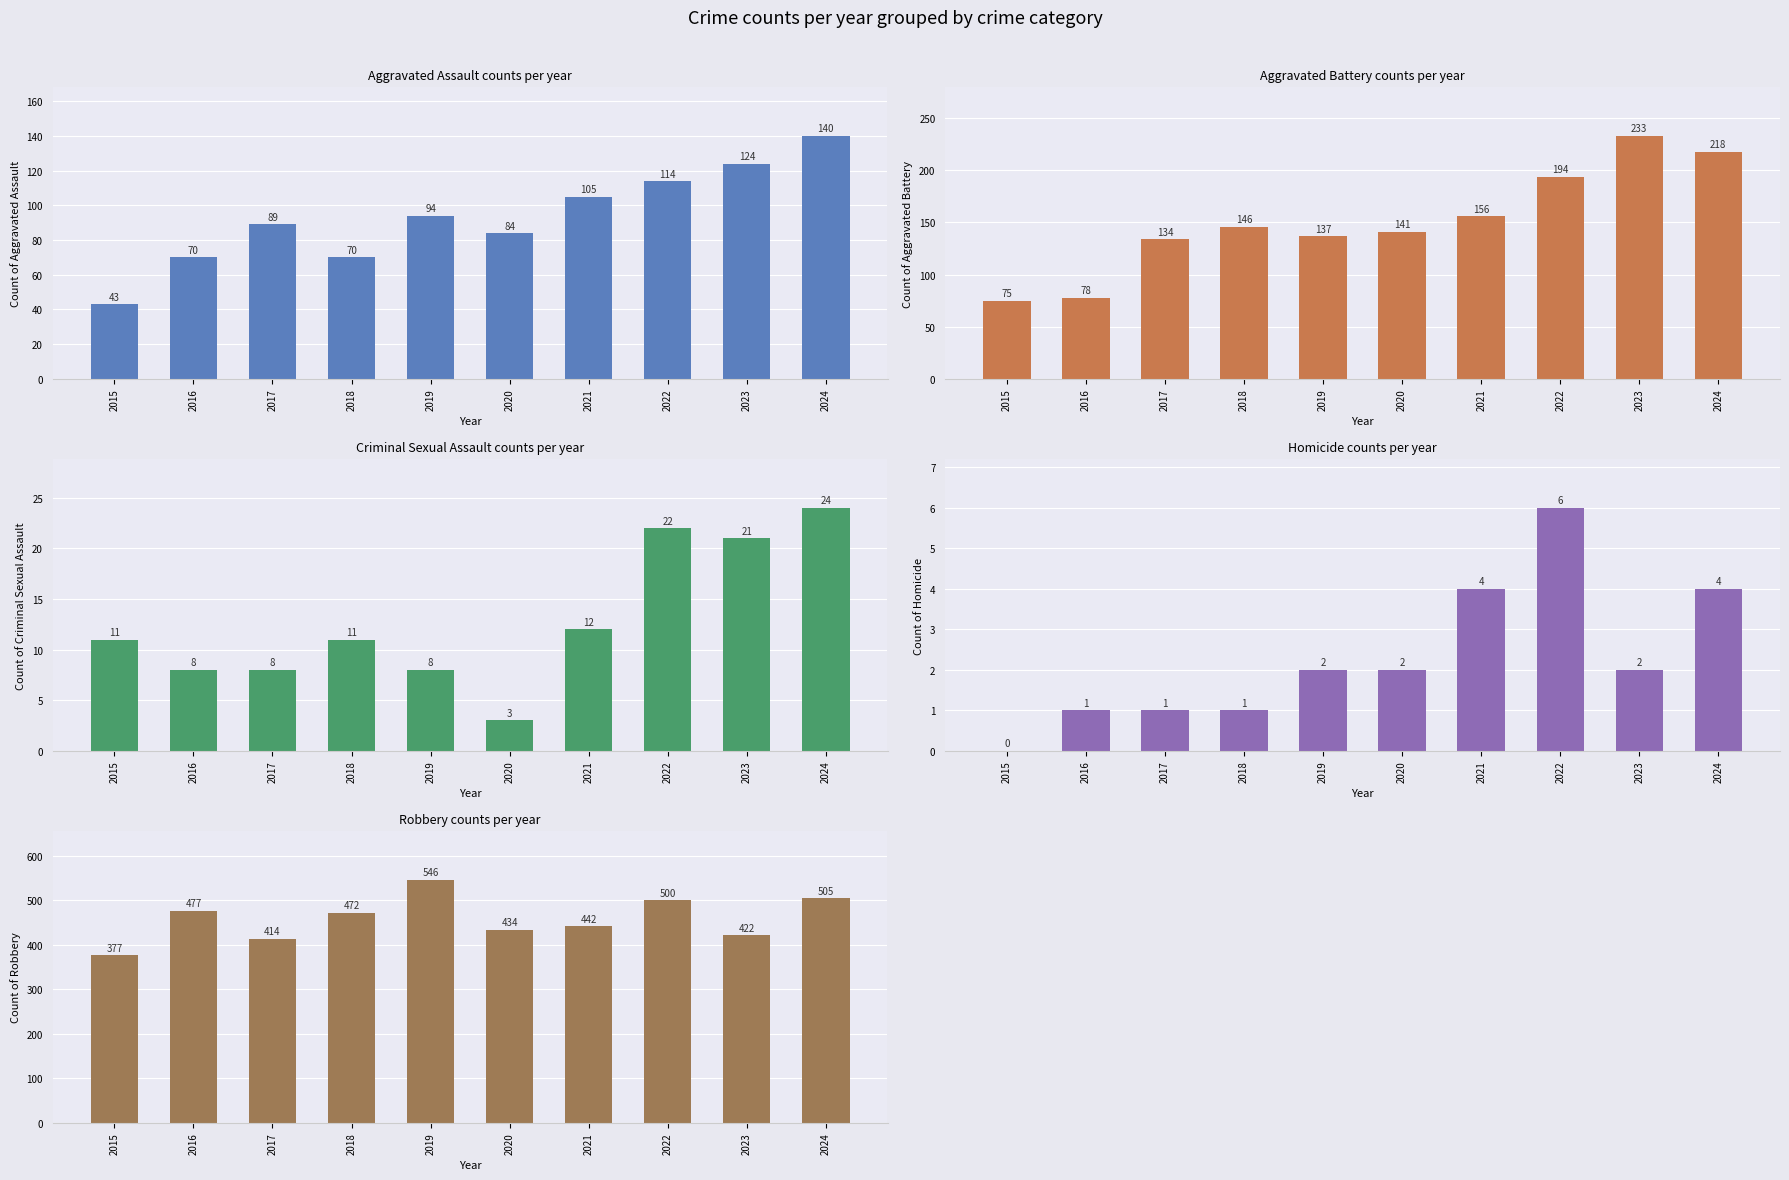

What value does the Robbery series have at 2020, to the nearest 5?

435